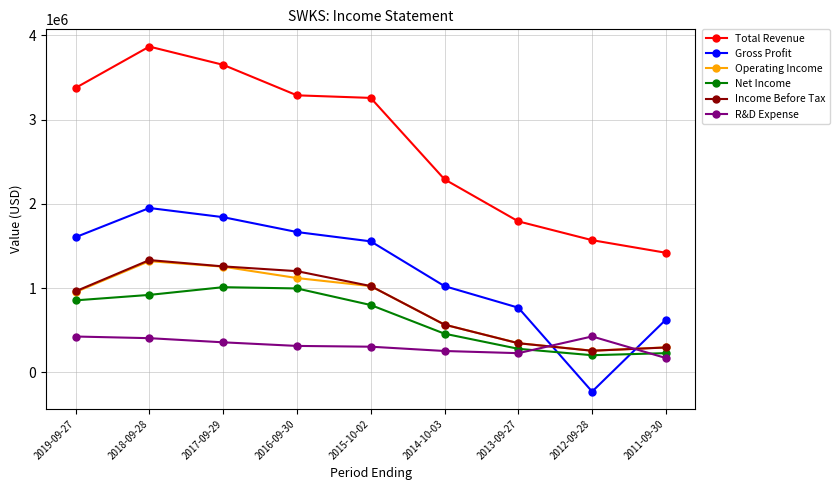

In R&D Expense, how many points are higher than both neighbors (excluding endpoints)?

1